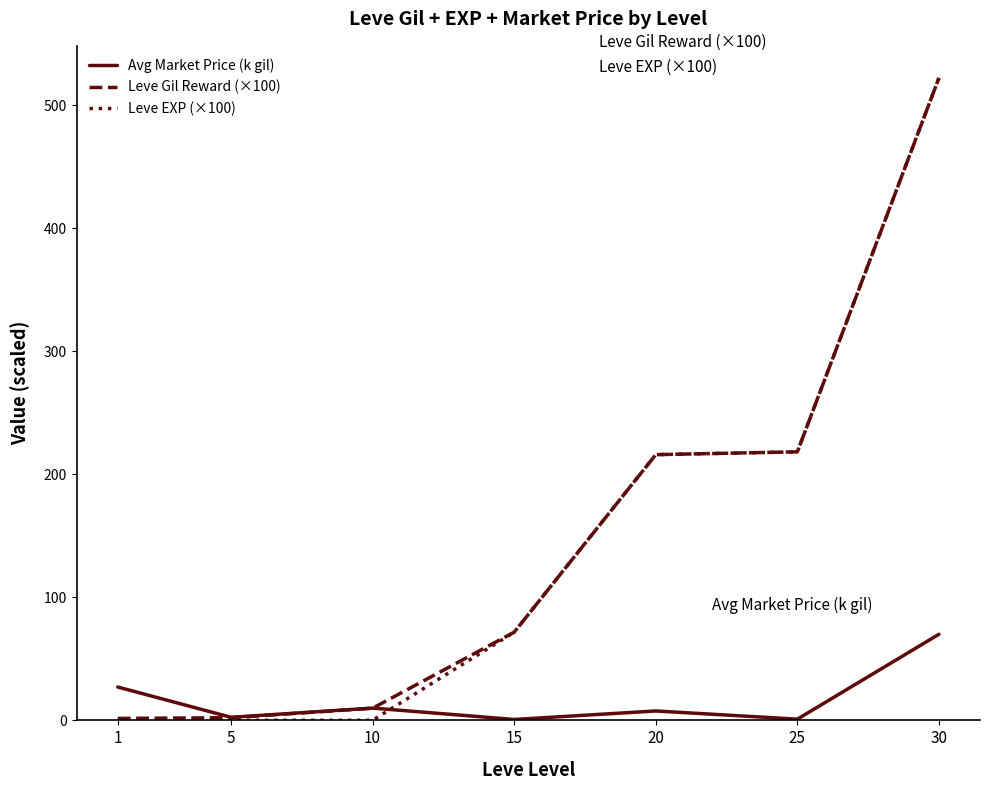

What are all the series names shown in the legend?

Avg Market Price (k gil), Leve Gil Reward (×100), Leve EXP (×100)